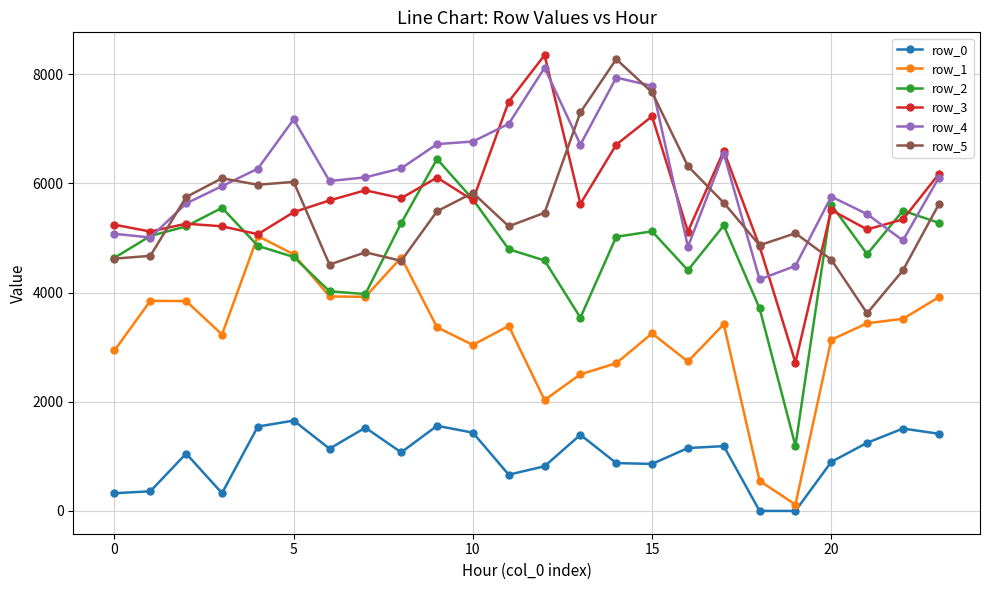

True or false: row_2 has more than 1 interior local peaks.

True